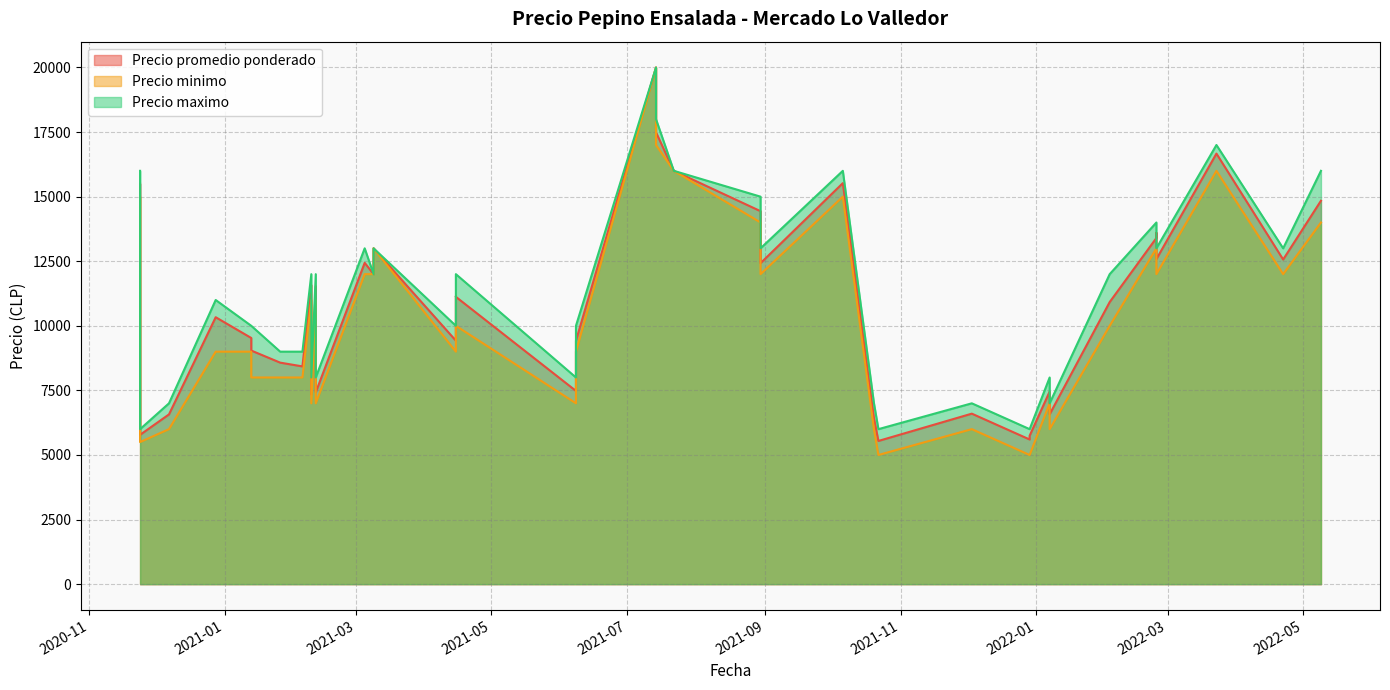

How many data points in Precio minimo are less than 10000?

19